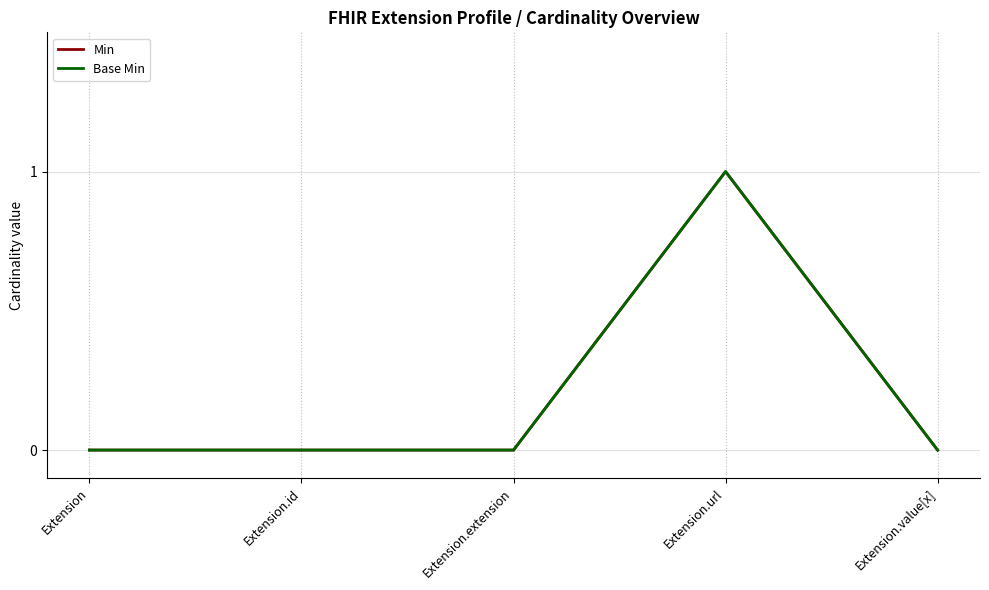

How many positive values does the Base Min series have?

1